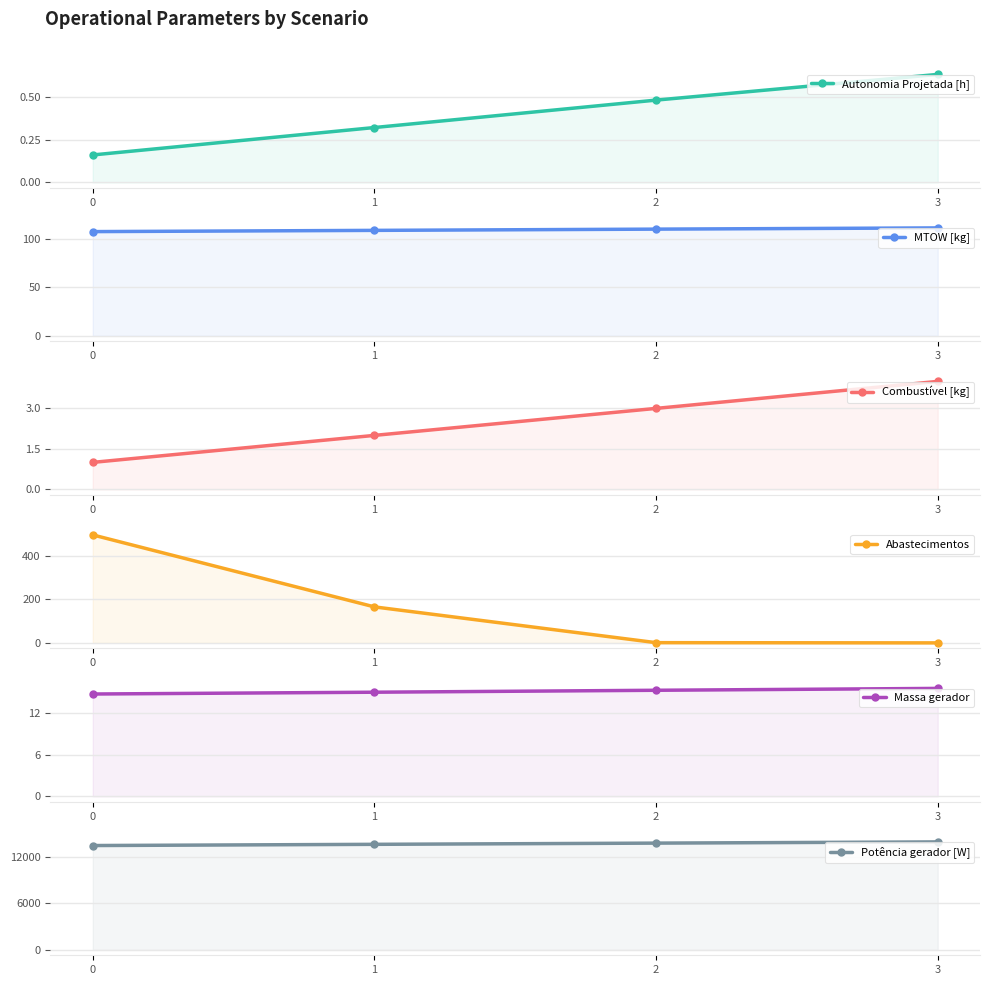

What is the difference between the highest and lowest values at 0?

13481.6